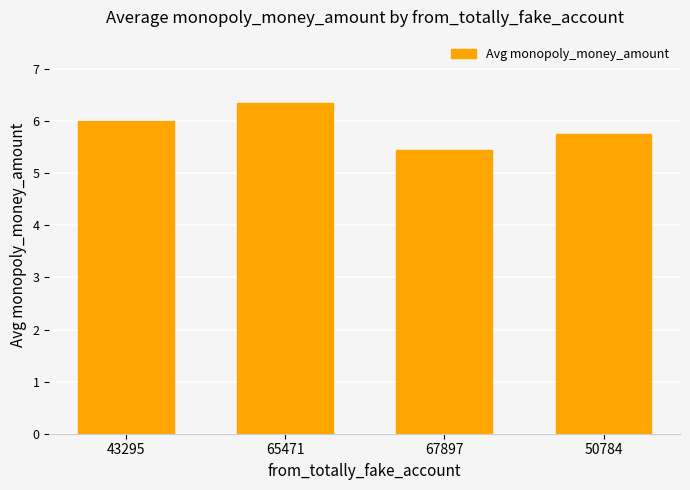

List the labels in order of value, smallest first.

67897, 50784, 43295, 65471